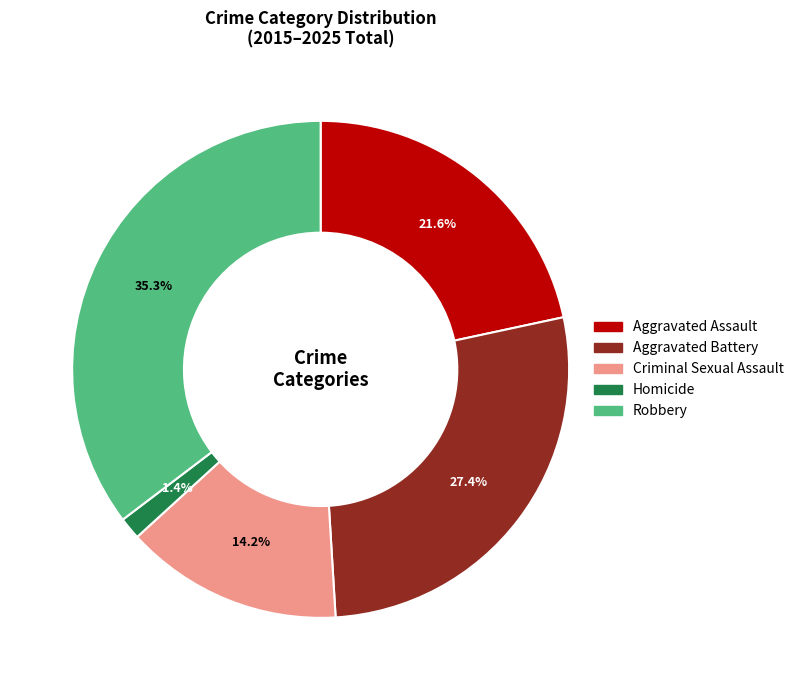

Which slice is the smallest?

Homicide